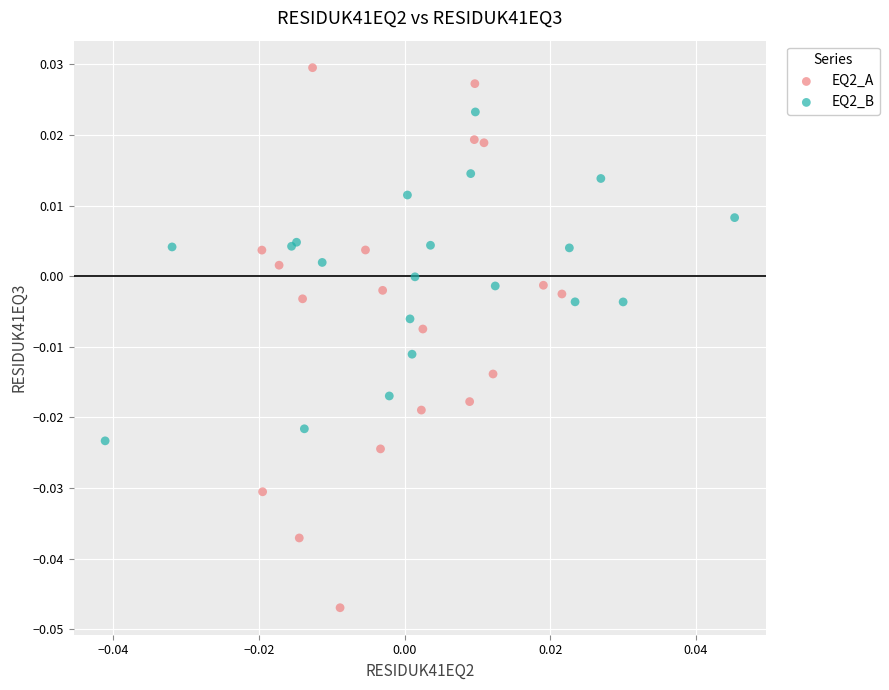

Which series reaches the maximum Y coordinate?

EQ2_A